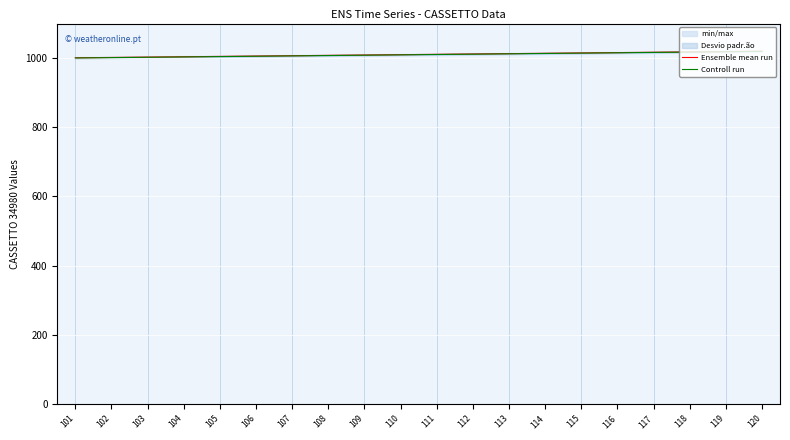

Is the value of Ensemble mean run at 114 greater than the value of Controll run at 115?

No